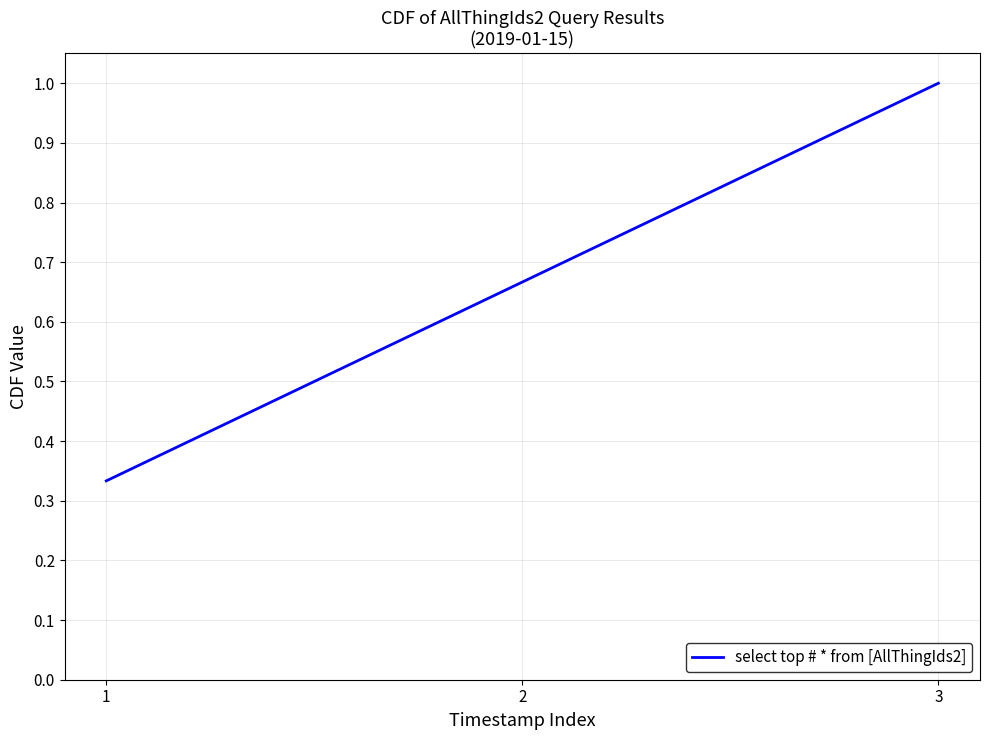

Rank the categories by value from highest to lowest.

3, 2, 1